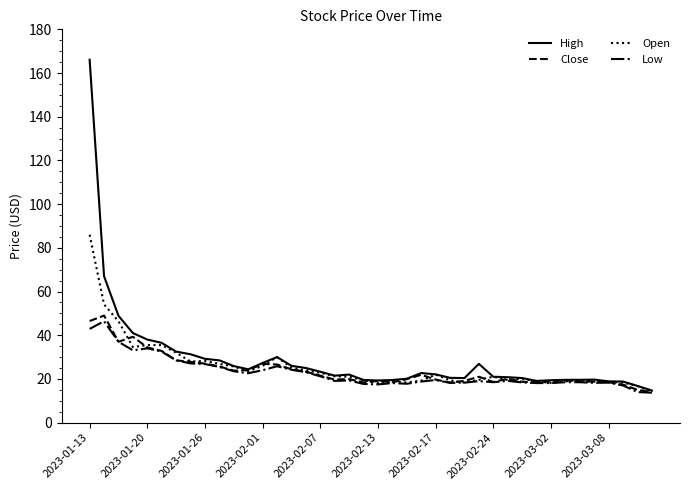

What is the difference between the maximum and minimum values in the Low series?

32.7